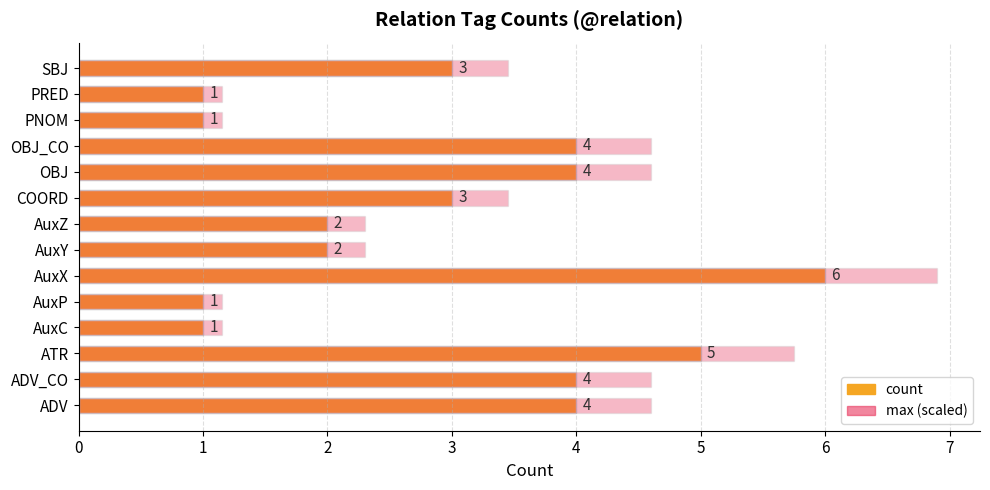

How many categories are shown in the chart?

14